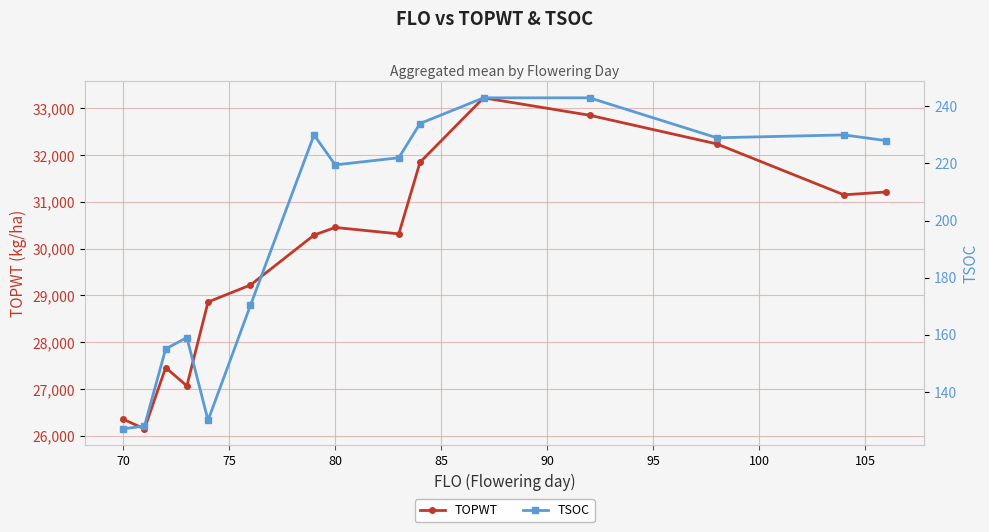

Reading right to left, what are all the values shown in this chart?

TOPWT: 31211.0	31150.0	32238.0	32850.0	33222.0	31845.0	30316.0	30453.0	30290.0	29223.3	28861.0	27068.3	27460.0	26151.0	26356.0
TSOC: 228.0	230.0	229.0	243.0	243.0	234.0	222.0	219.5	230.0	170.3	130.0	159.0	155.0	128.0	127.0